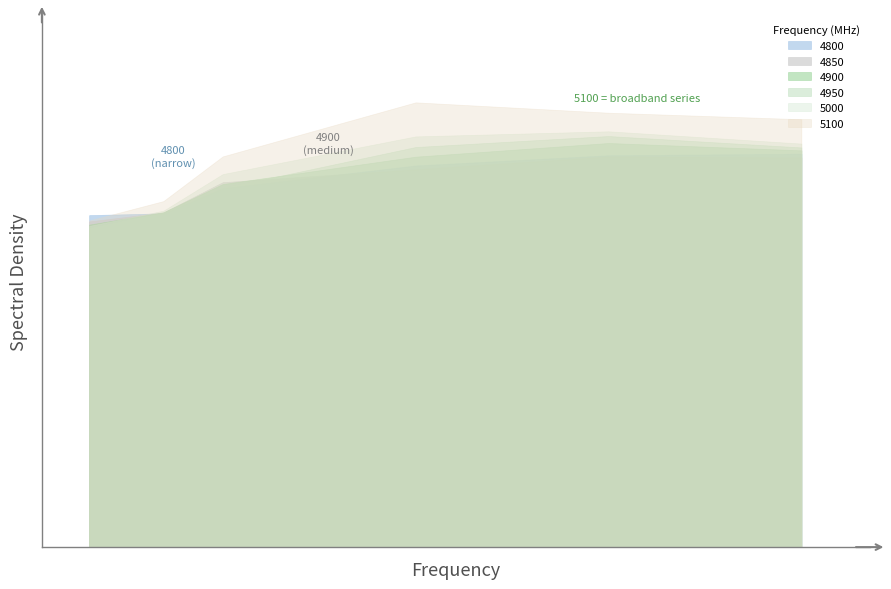

Between 0 and 3, which series saw the biggest shift?

5100